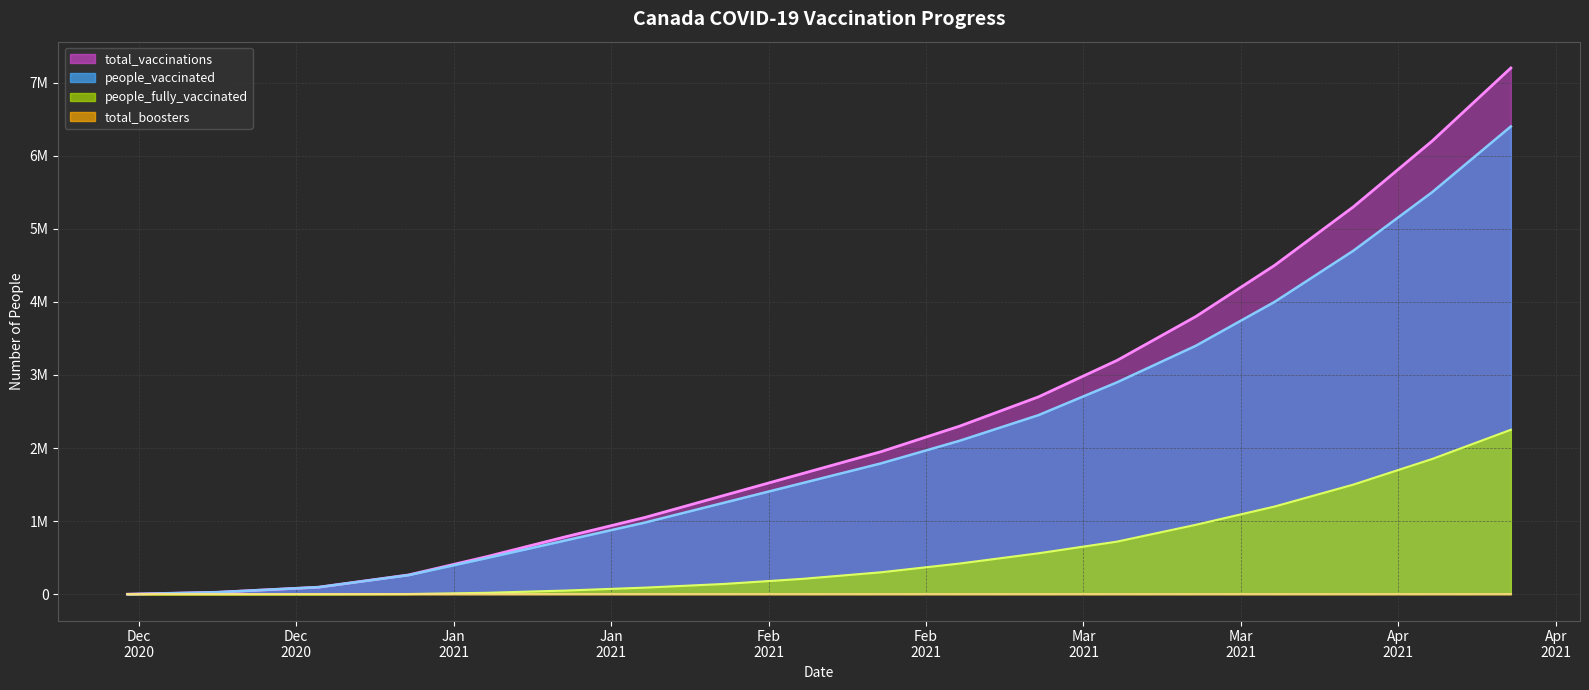

Which series has the widest spread of values?

total_vaccinations